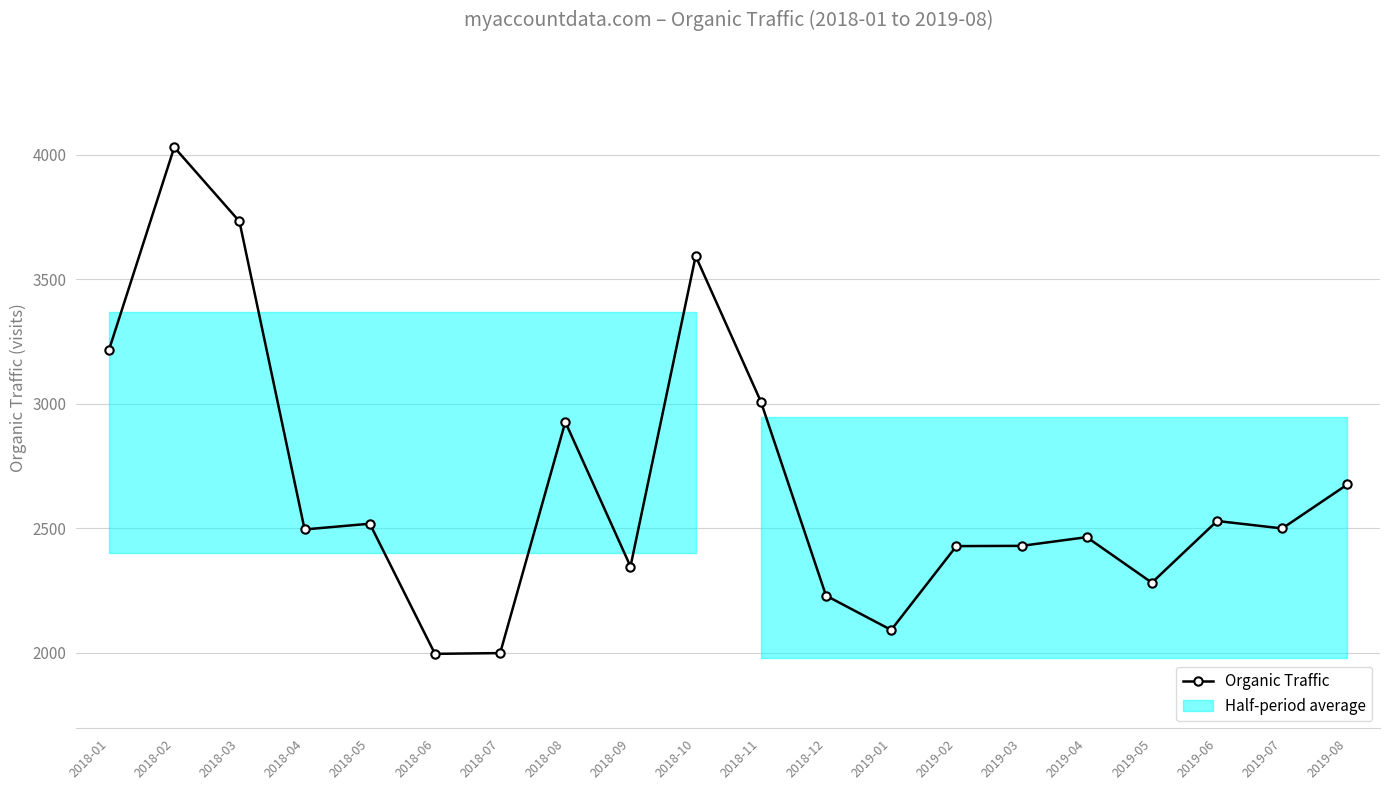

Reading left to right, extract all data points from this chart.

2018-01=3218	2018-02=4031	2018-03=3733	2018-04=2495	2018-05=2518	2018-06=1995	2018-07=1998	2018-08=2927	2018-09=2346	2018-10=3594	2018-11=3009	2018-12=2229	2019-01=2091	2019-02=2428	2019-03=2429	2019-04=2464	2019-05=2281	2019-06=2529	2019-07=2499	2019-08=2676